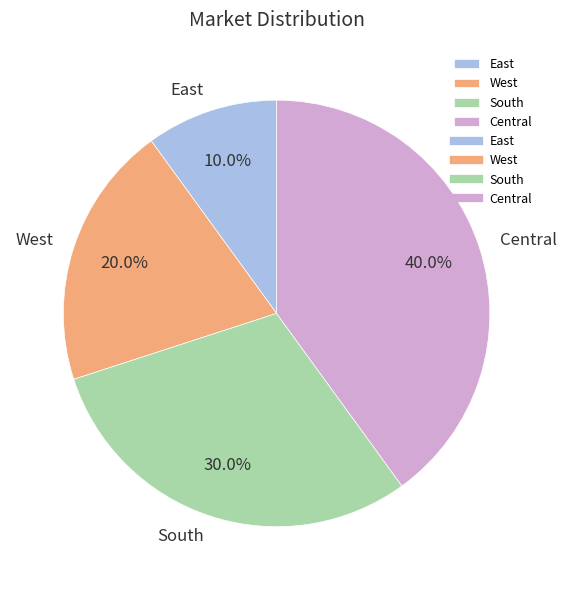

To the nearest percent, what is the combined percentage of South and West?

50%